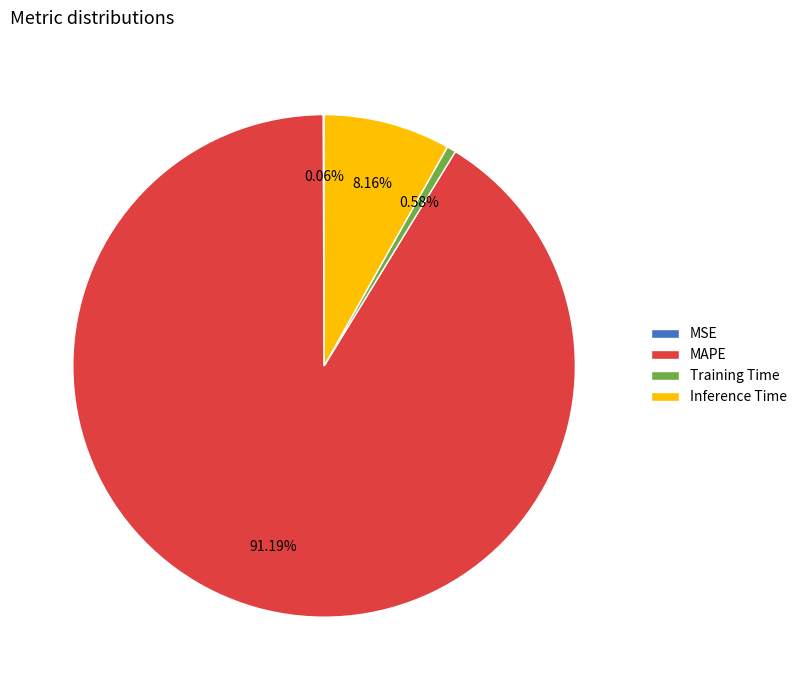

To the nearest percent, what is the average slice percentage?

25%